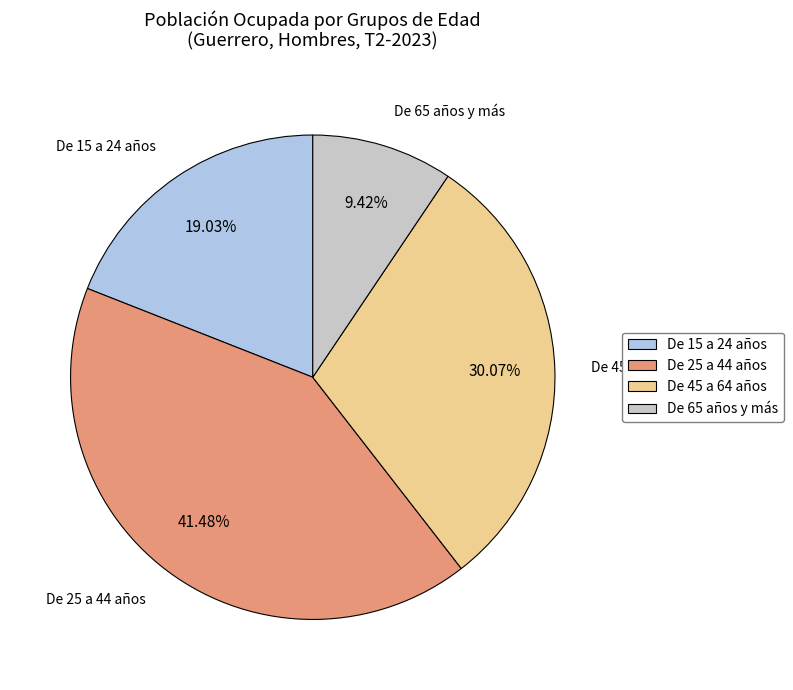

Does De 65 años y más represent more than half of the total?

No